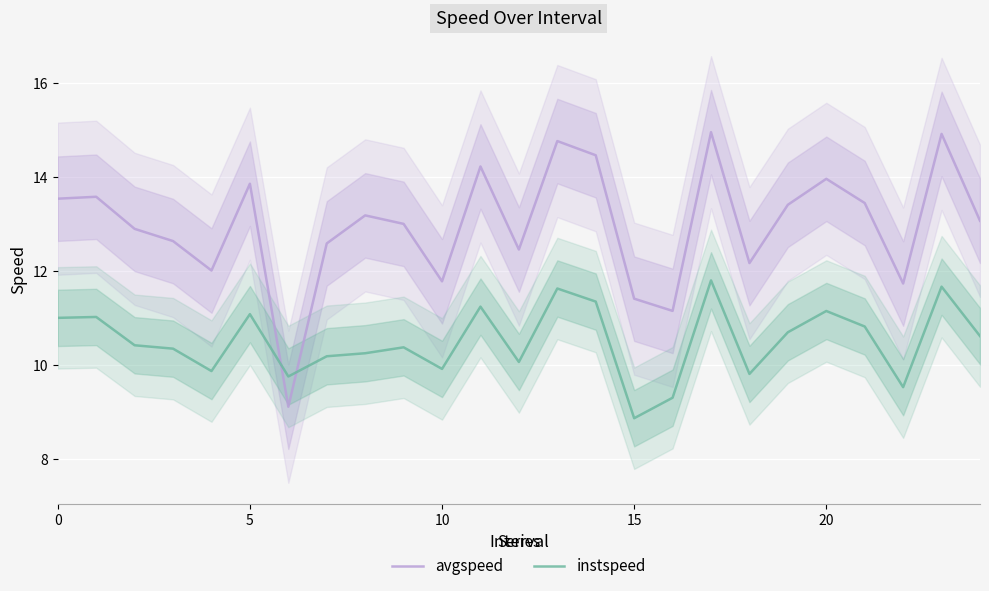

Is it true that avgspeed equals 13.9 at 5?

True